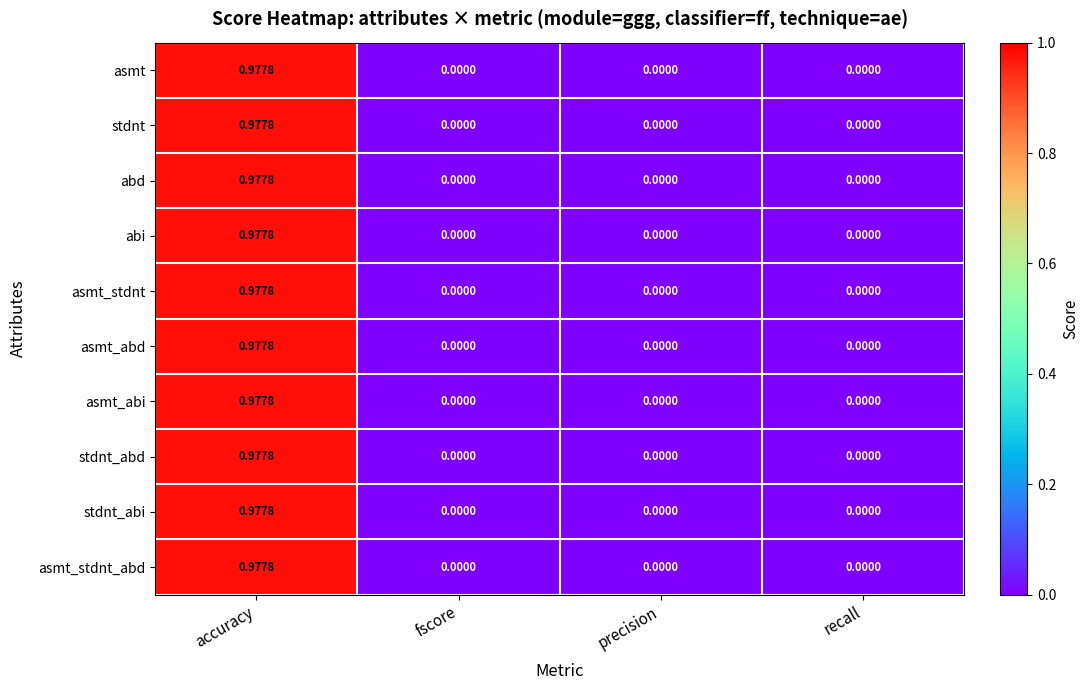

How many data points does each series have?

4